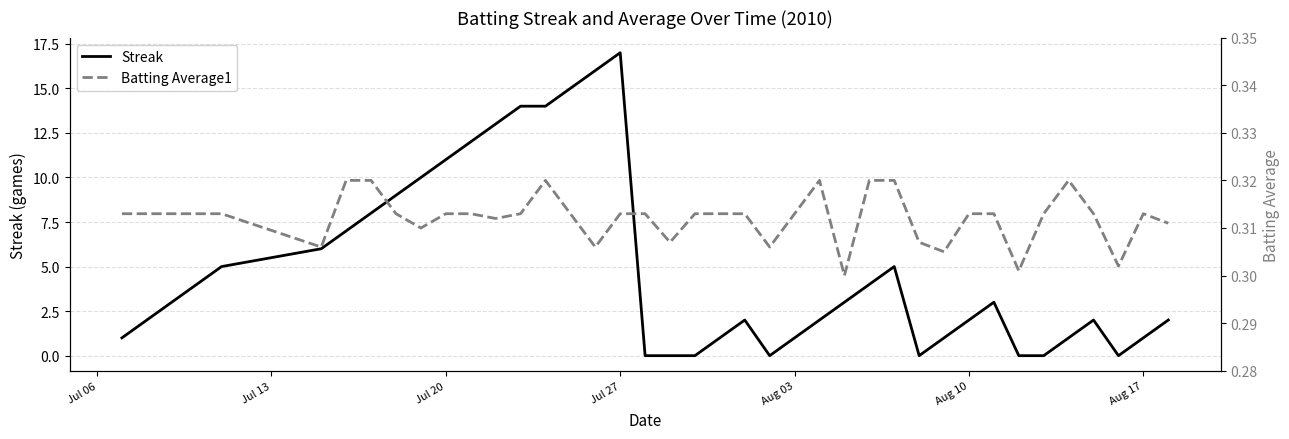

At which label does Streak reach its peak?

Jul 27